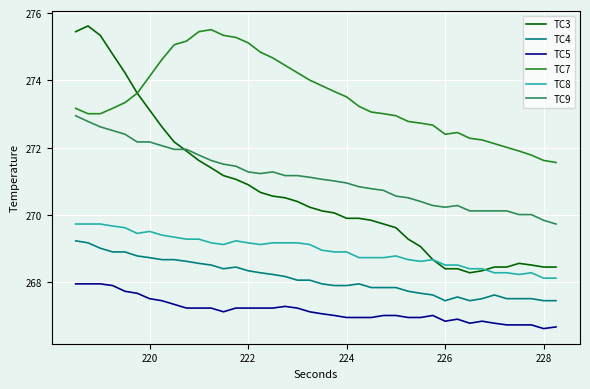

Which series has the largest total across all categories?

TC7